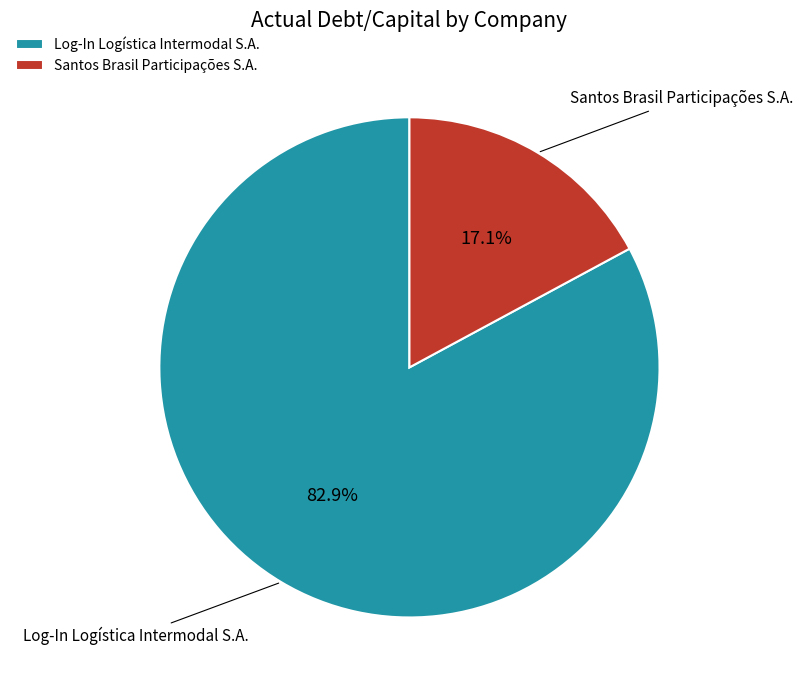

Rank the categories by value from highest to lowest.

Log-In Logística Intermodal S.A., Santos Brasil Participações S.A.